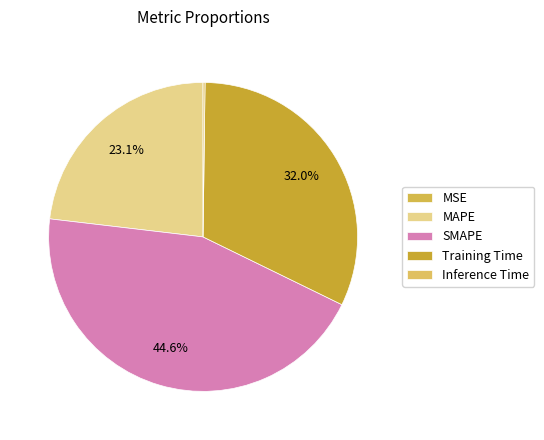

To the nearest percent, what is the difference between the largest and smallest slice percentages?

45%